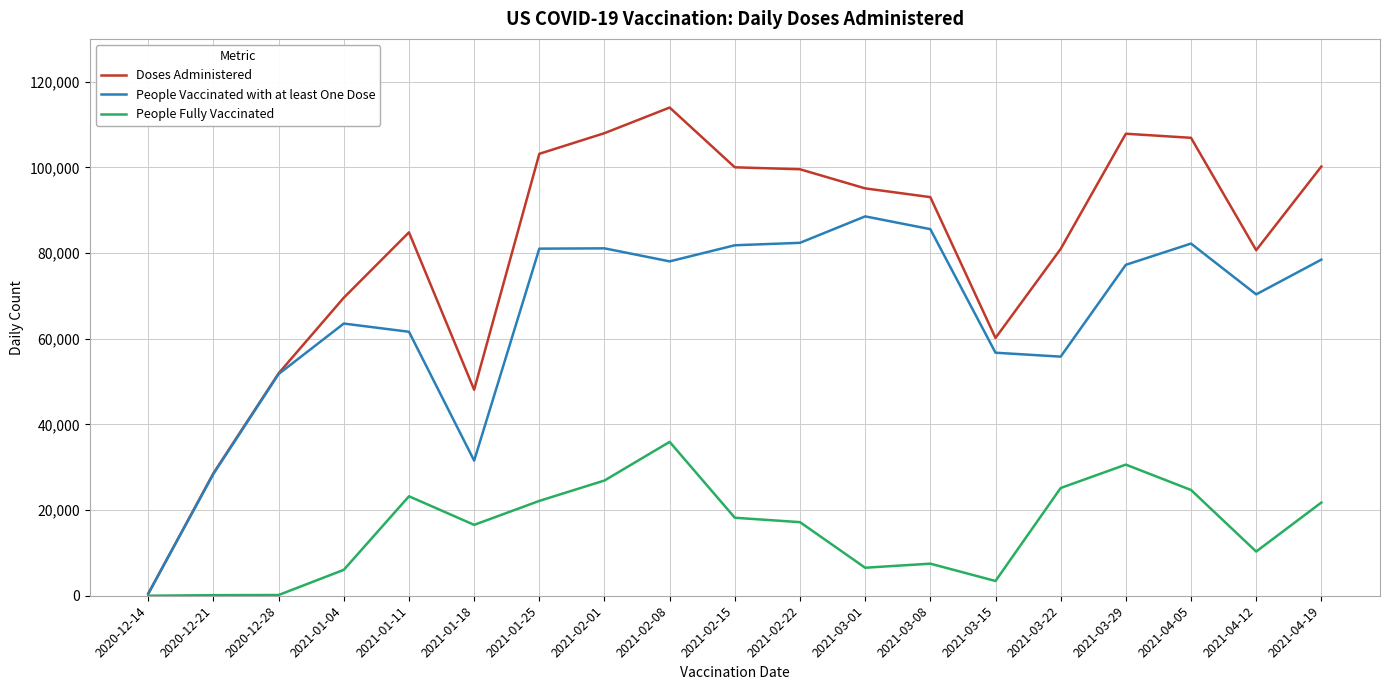

True or false: People Fully Vaccinated has a value of 24693 at 2021-04-05.

True